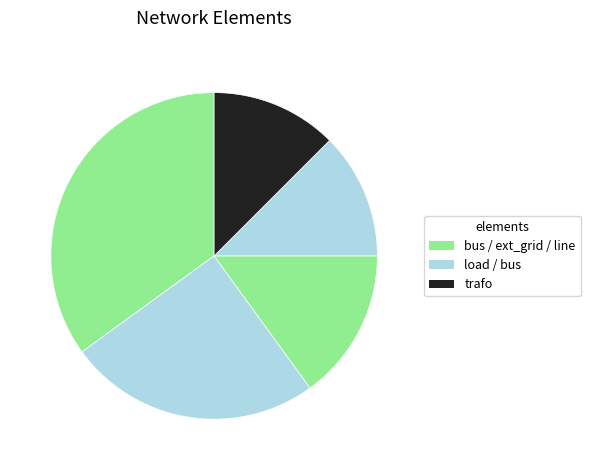

How many segments does this pie chart have?

5